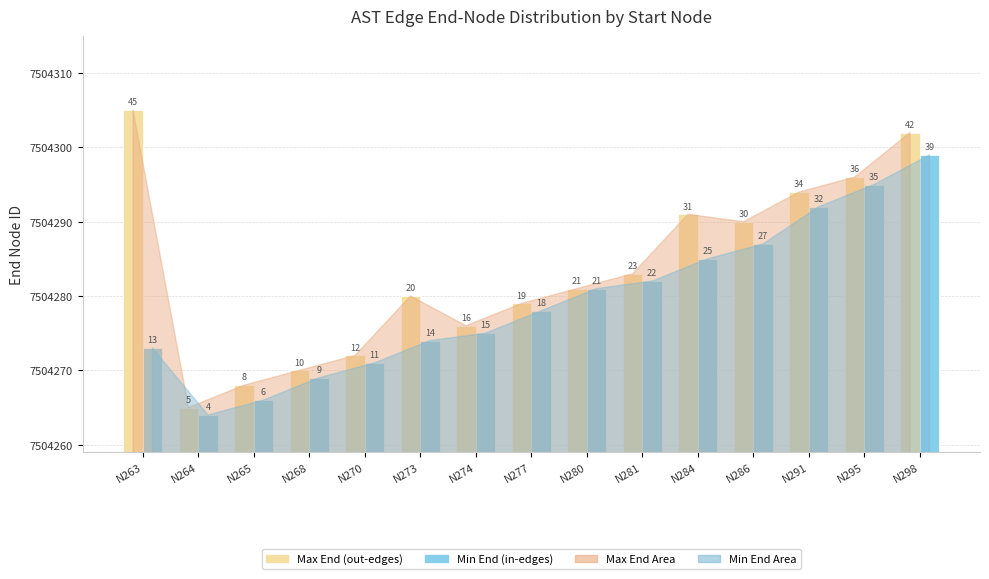

Which category has the lowest value across all series?

N264